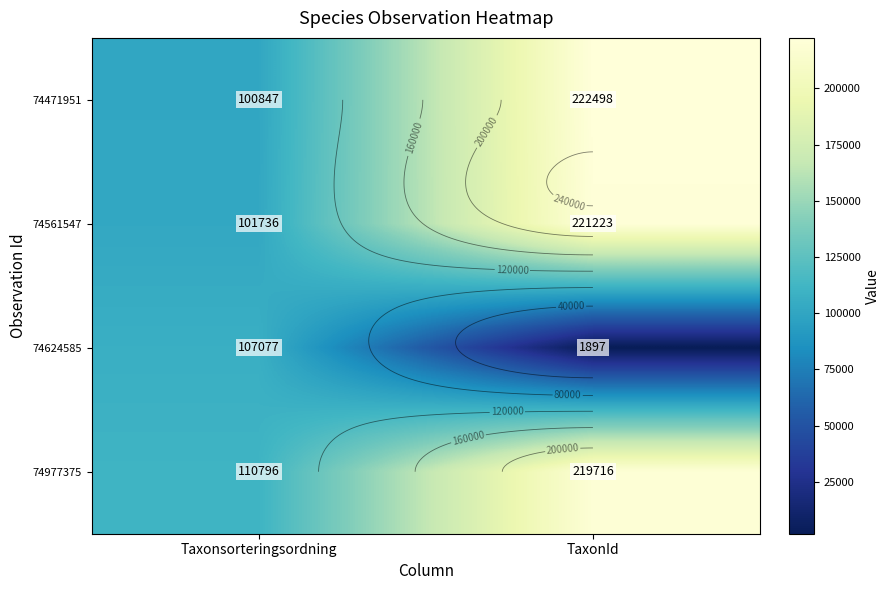

What is the difference between the maximum and minimum values in the 74977375 series?

108920